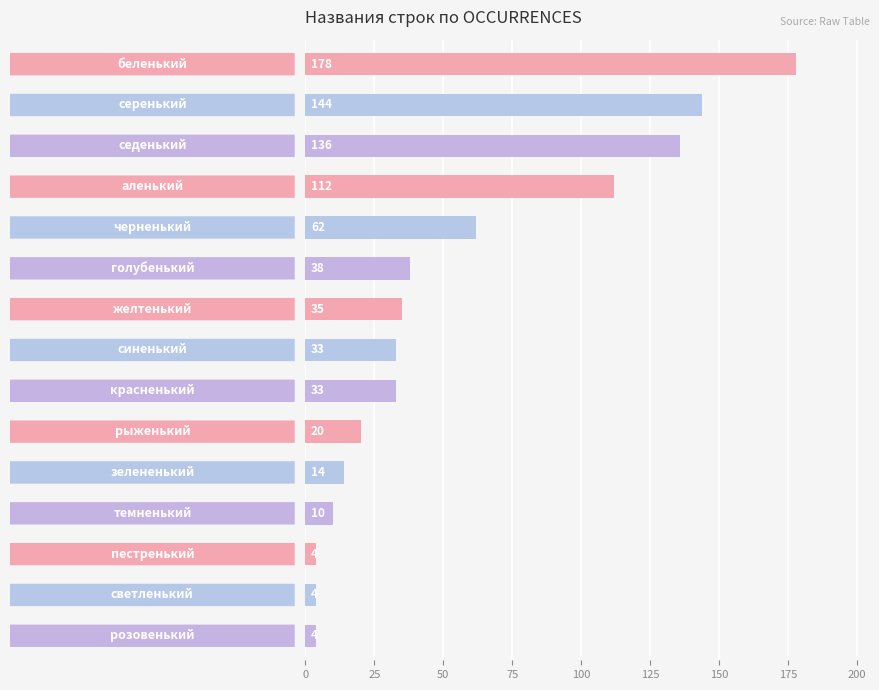

Reading bottom to top, transcribe all the data shown in this chart.

4	4	4	10	14	20	33	33	35	38	62	112	136	144	178